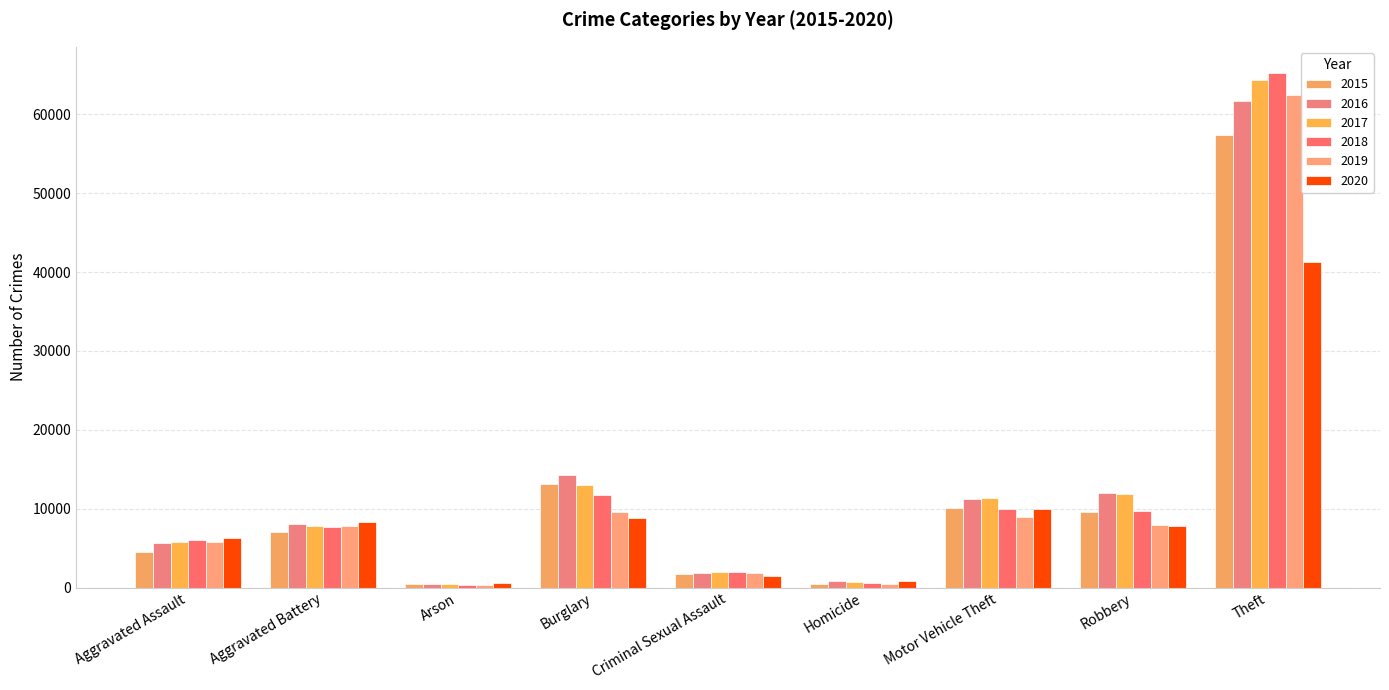

Which category has the lowest value in the 2019 series?

Arson